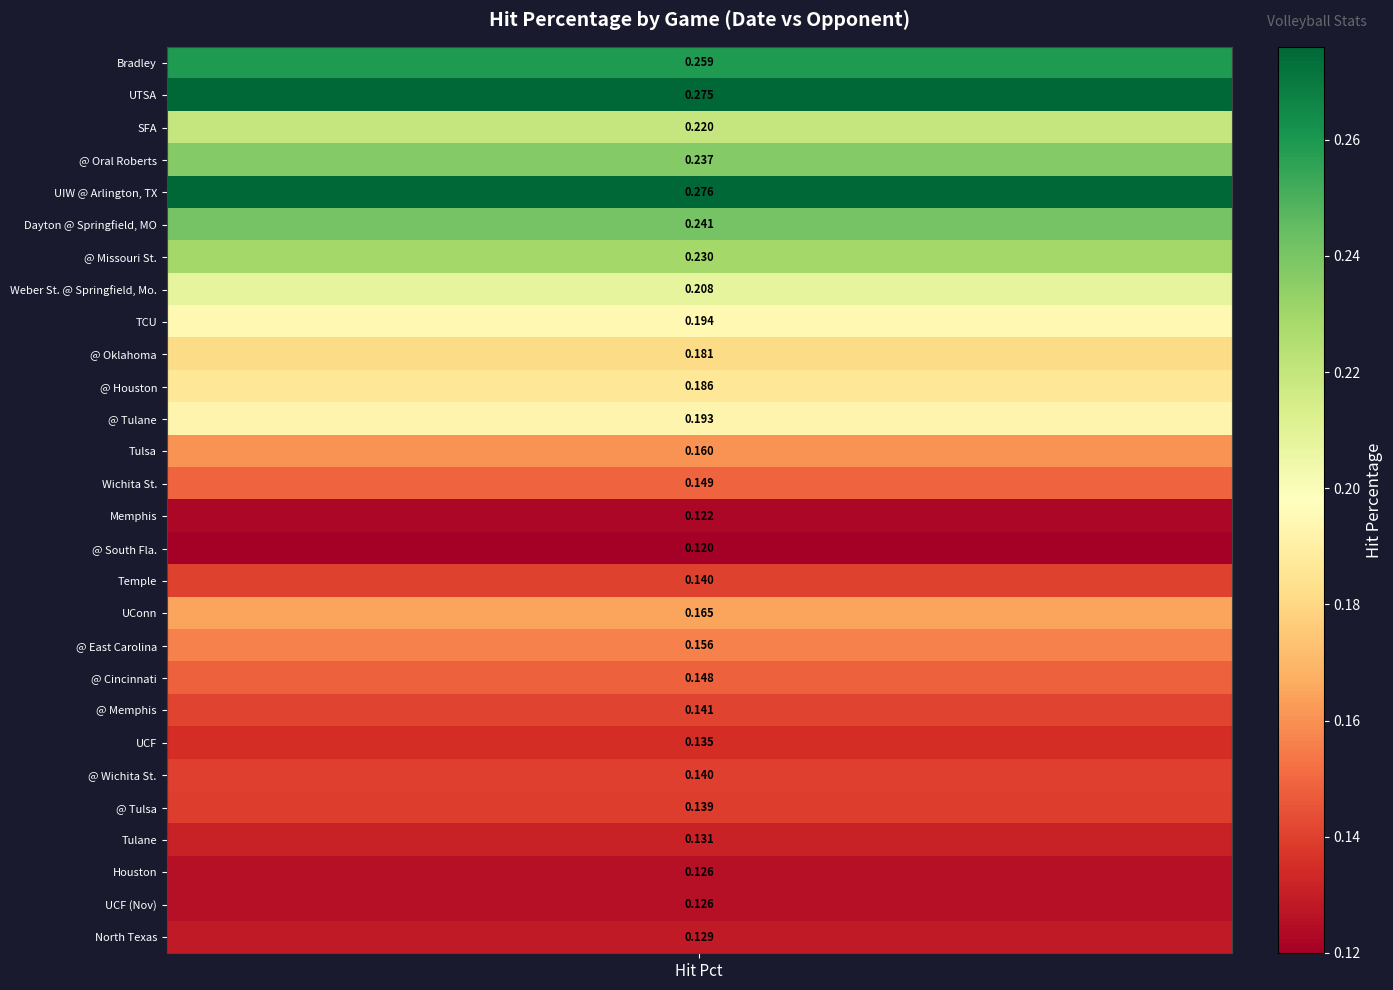

Read the value at 24.

0.1